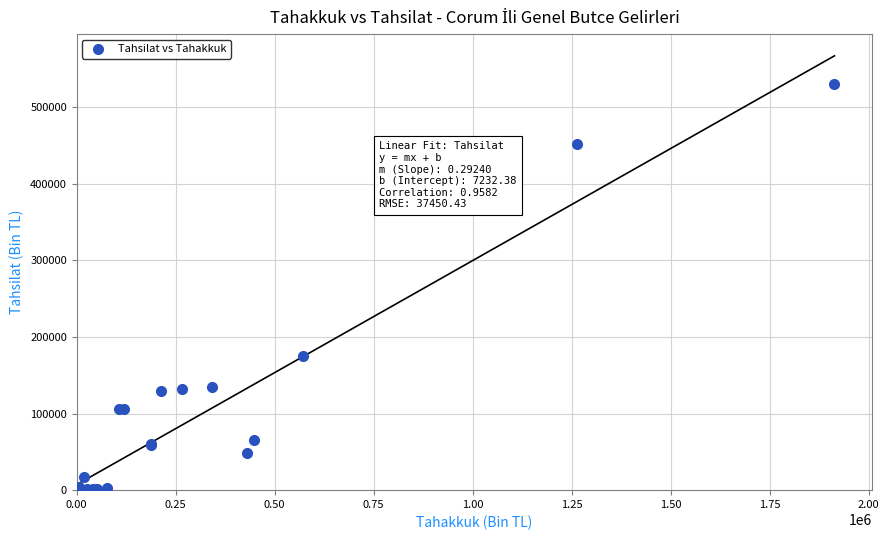

What Y value in the scatter plot is closest to 264941?

175238.4